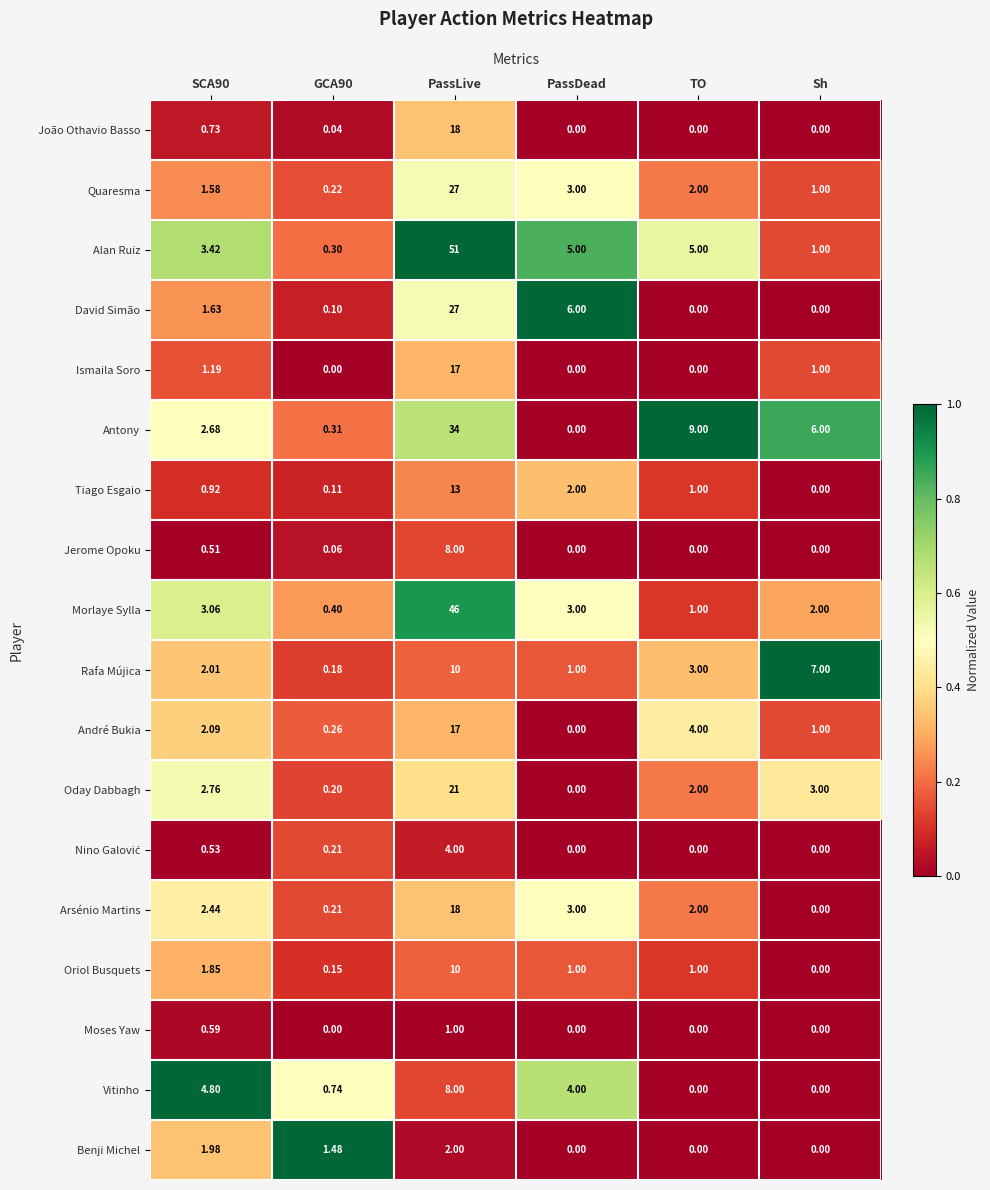

Which label corresponds to the largest value in the chart?

PassLive